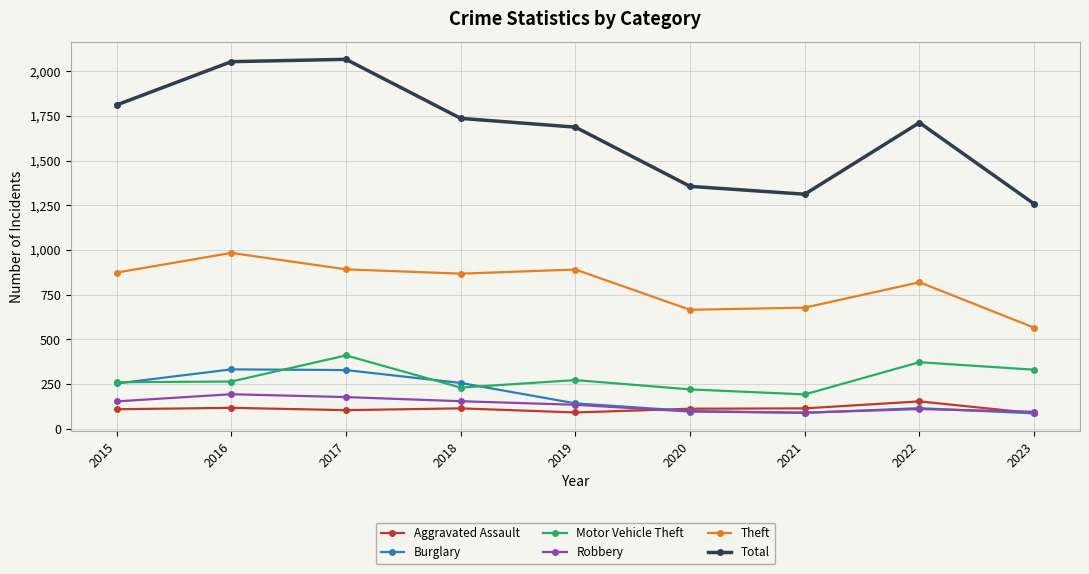

What is the value of the Total point at the 9th from the left?

1258